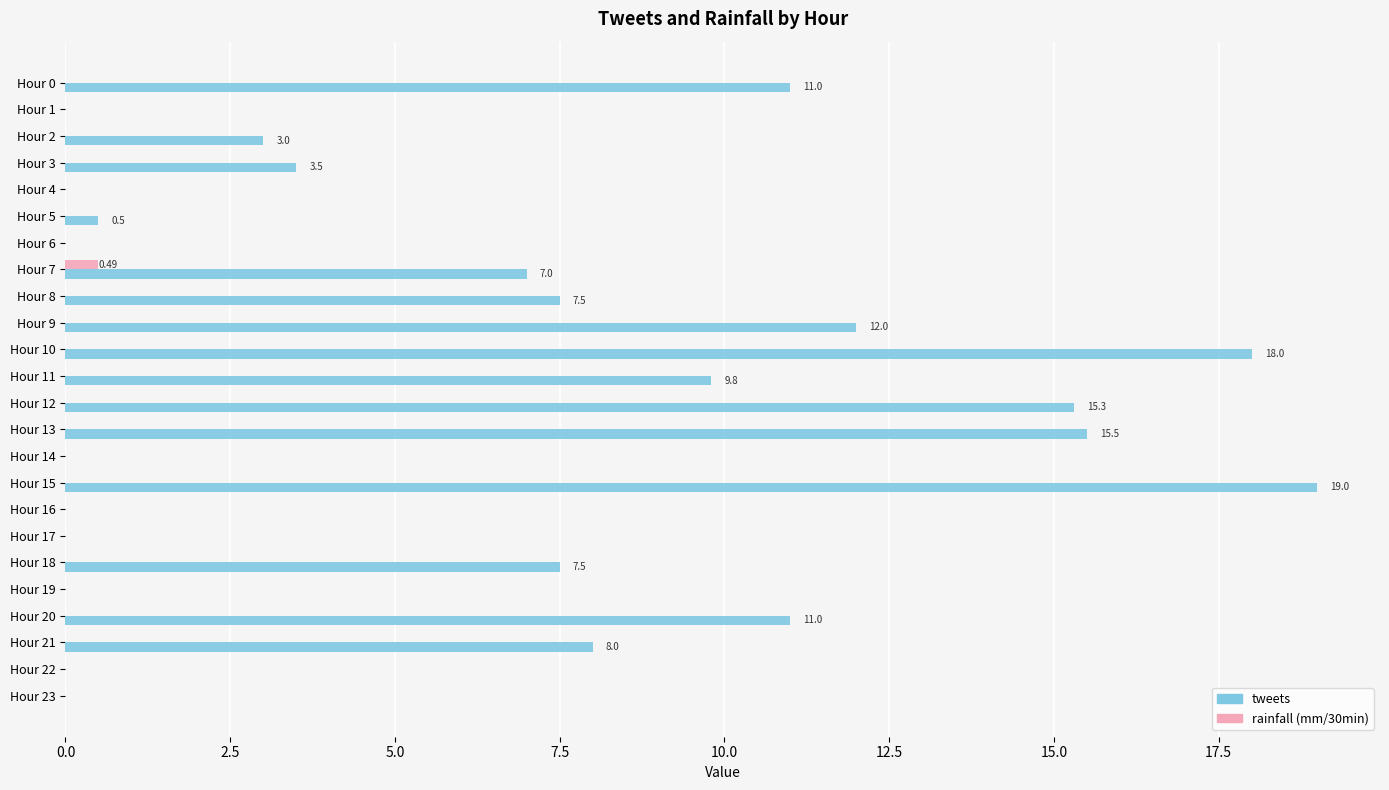

What are all the series names shown in the legend?

tweets, rainfall (mm/30min)